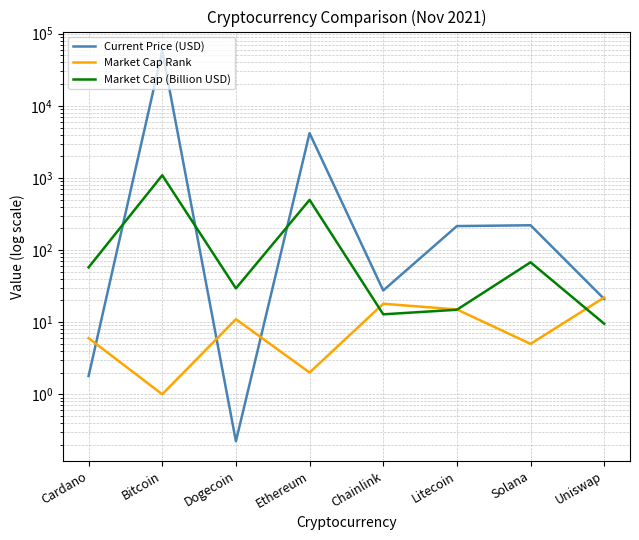

Between Bitcoin and Uniswap, which series saw the biggest shift?

Current Price (USD)